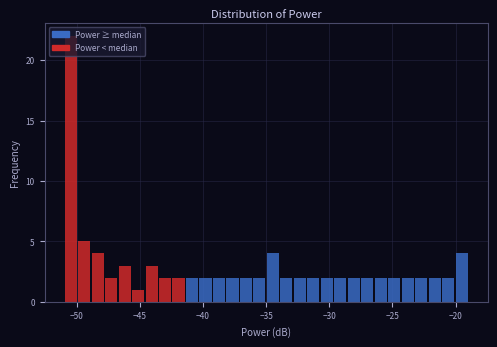

Read against the x-axis, roughly where is the centre of the tallest bar?

-50.5